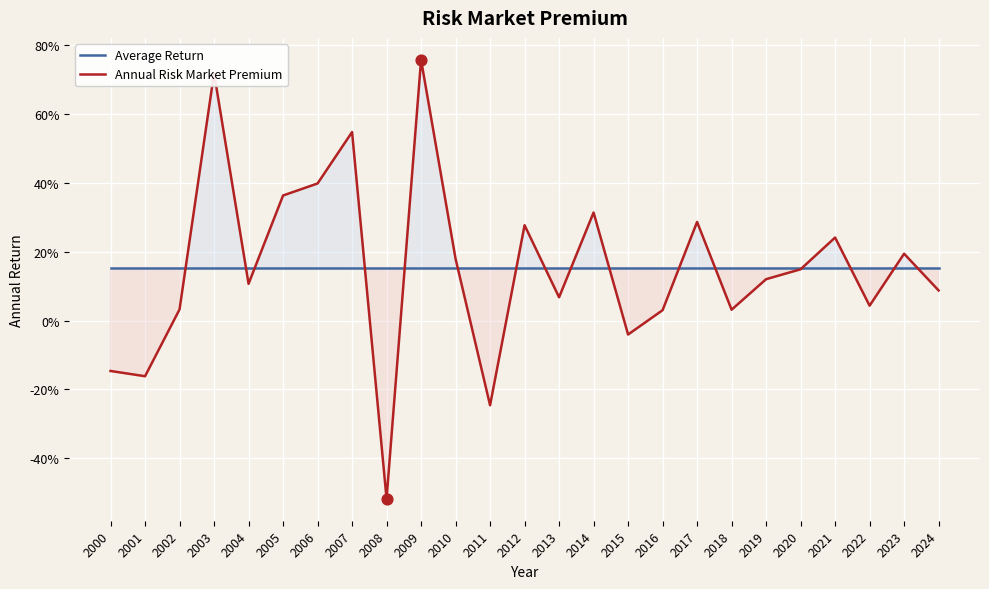

Which series has the largest Y range (max minus min)?

Annual Risk Market Premium